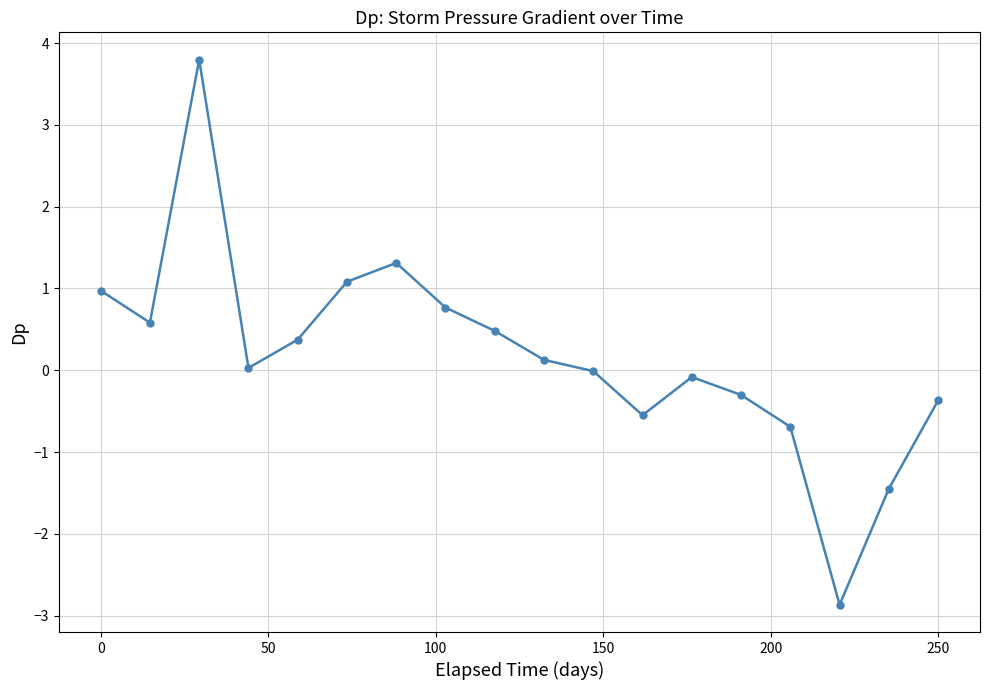

What is the value of the 9th point from the left?

0.5